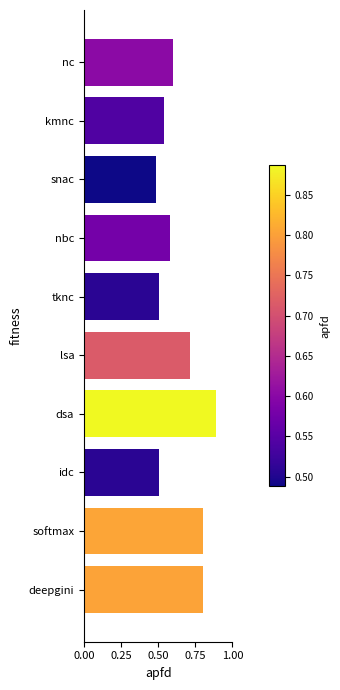

At which category does the chart reach its minimum across all series?

snac